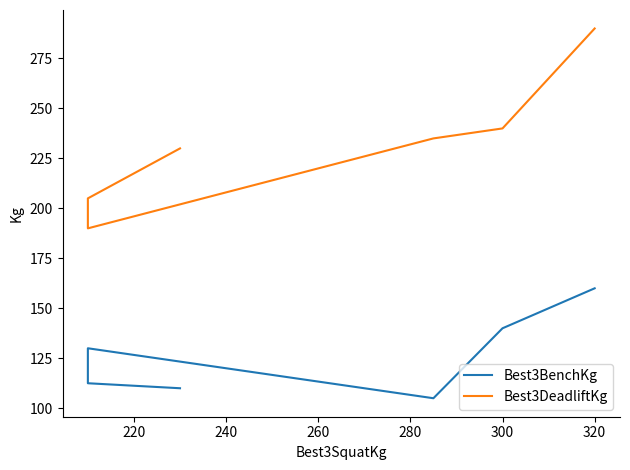

The value of Best3DeadliftKg at 300 is 57.6. True or false?

False